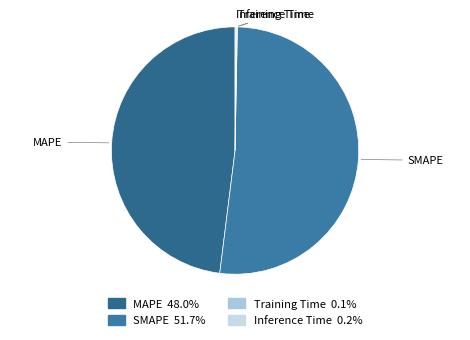

Which category has the smallest portion of the pie?

Training Time